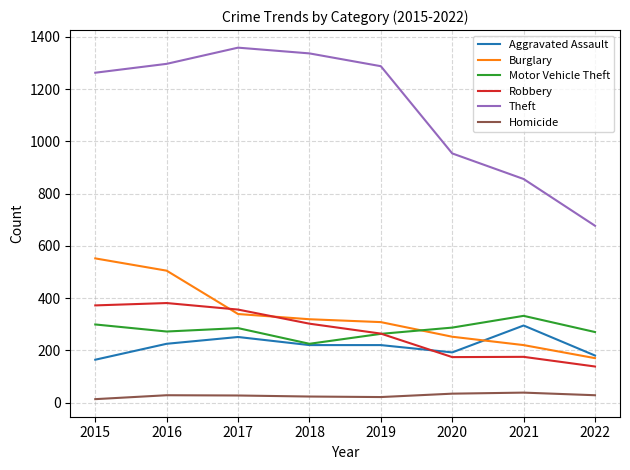

True or false: Homicide and Theft cross at least once.

False